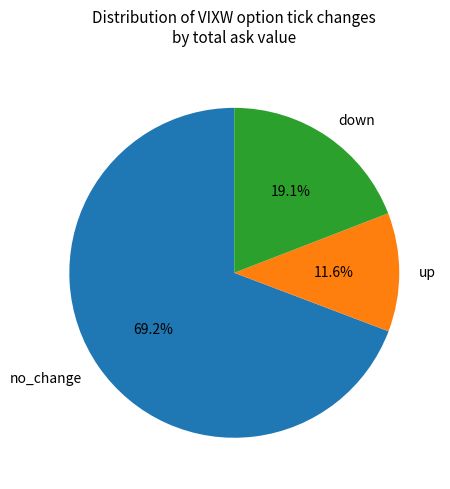

How many slices are in this pie chart?

3